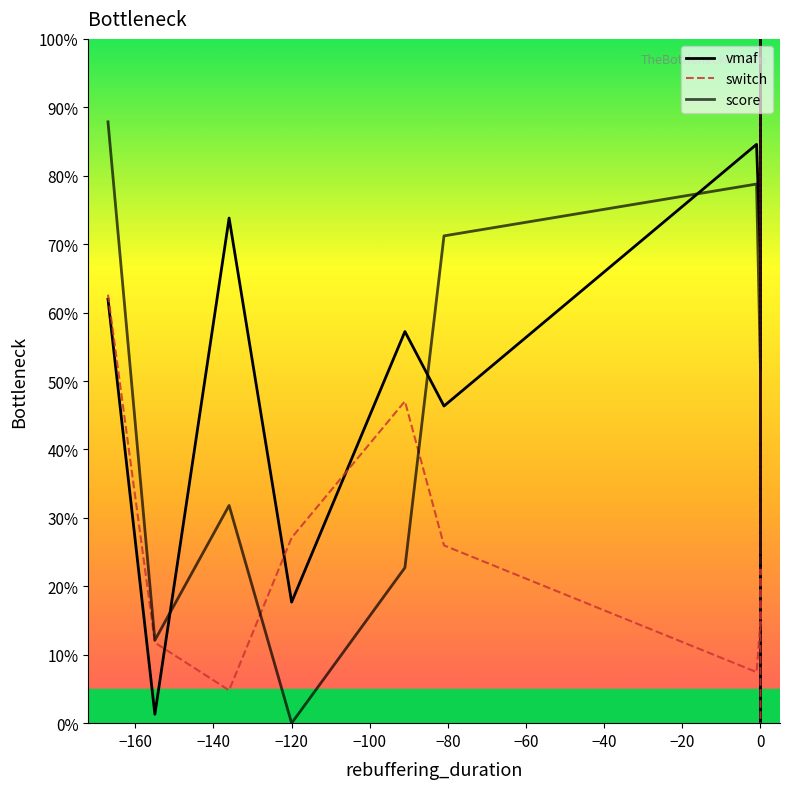

True or false: switch has more than 0 interior local peaks.

True